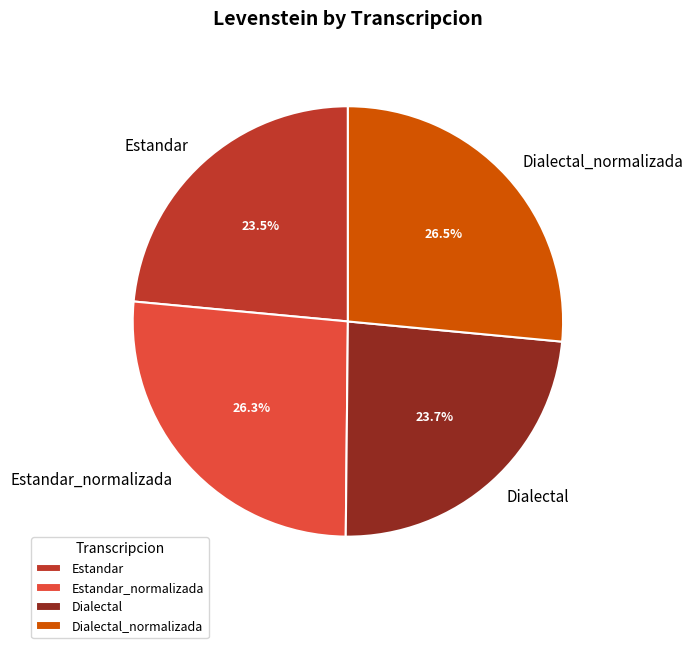

What portion of the pie excludes Estandar_normalizada?

73.7%